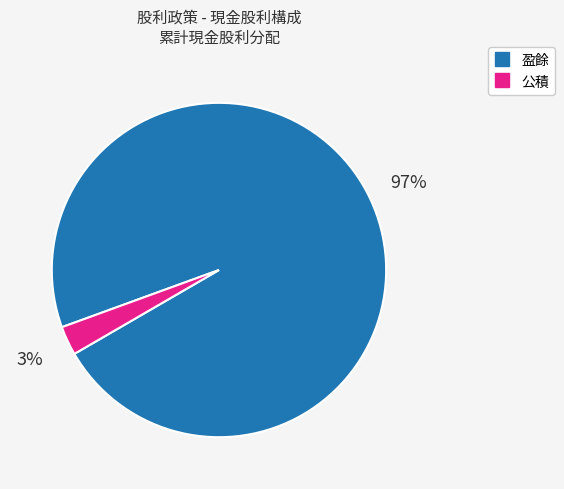

The 公積 slice represents 3% of the pie. True or false?

True